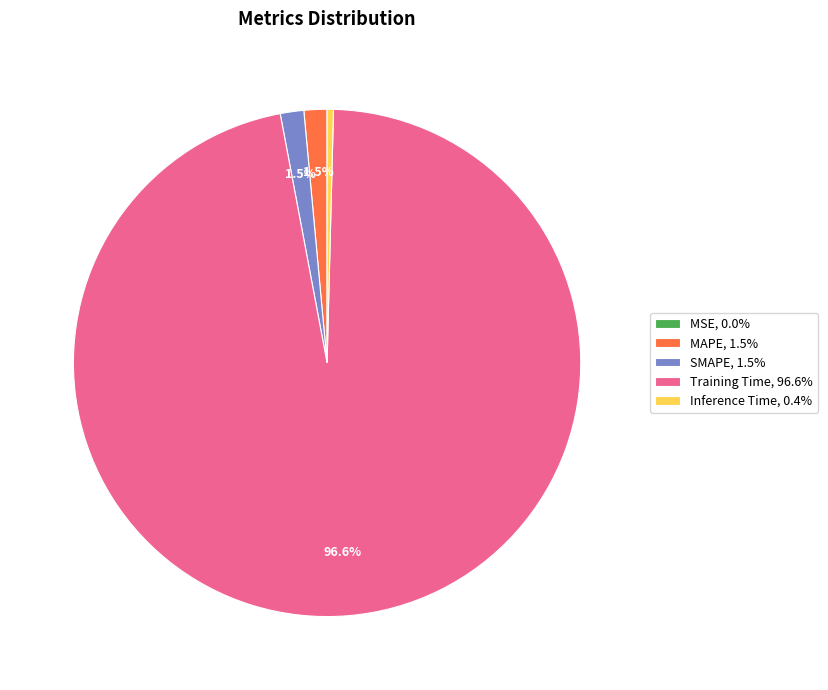

Is there a majority slice in this chart?

Yes